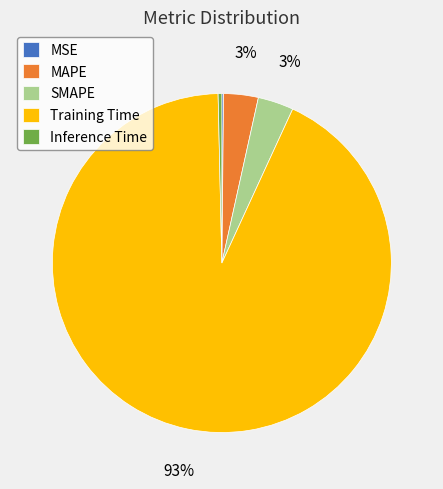

To the nearest percent, what is the average slice percentage?

20%